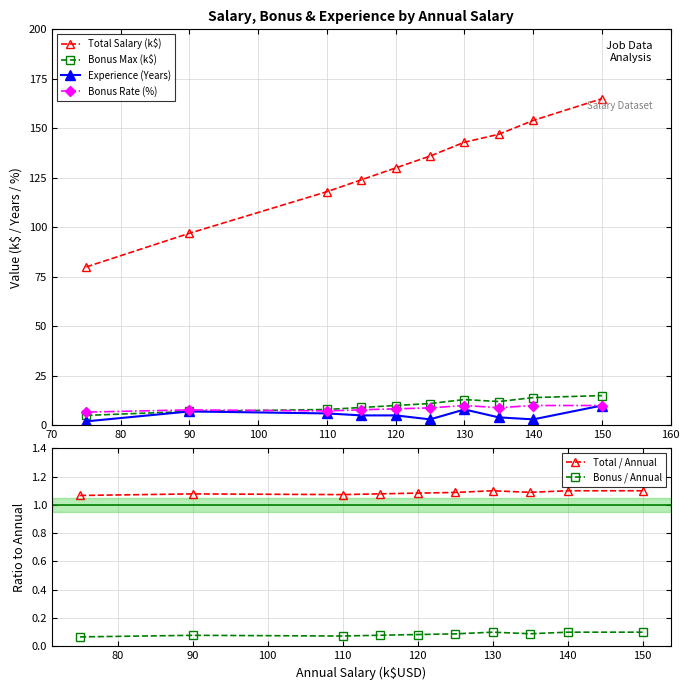

How many data points does each series have?

10